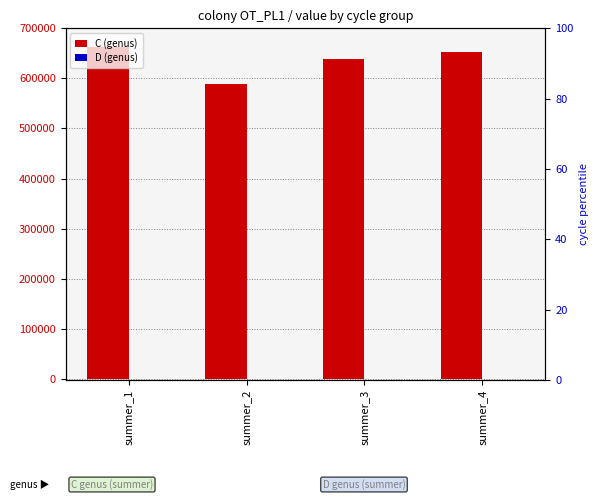

List the series in order of their peak value, highest first.

C (genus), D (genus)